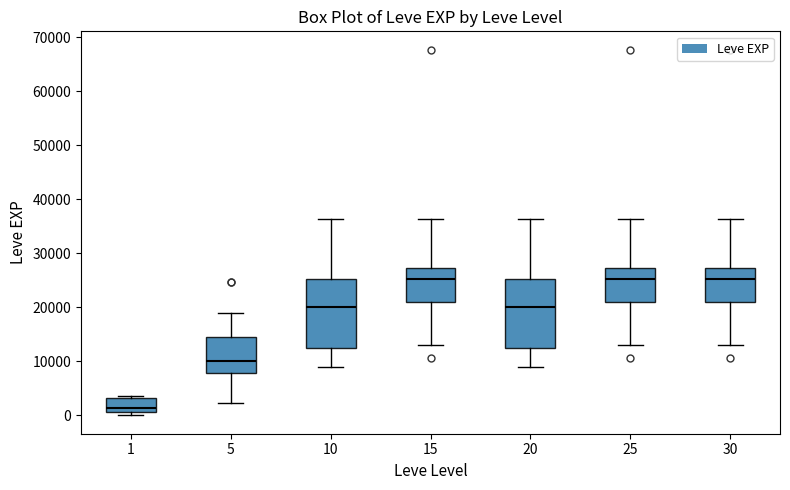

Which box's median line is the lowest?

1